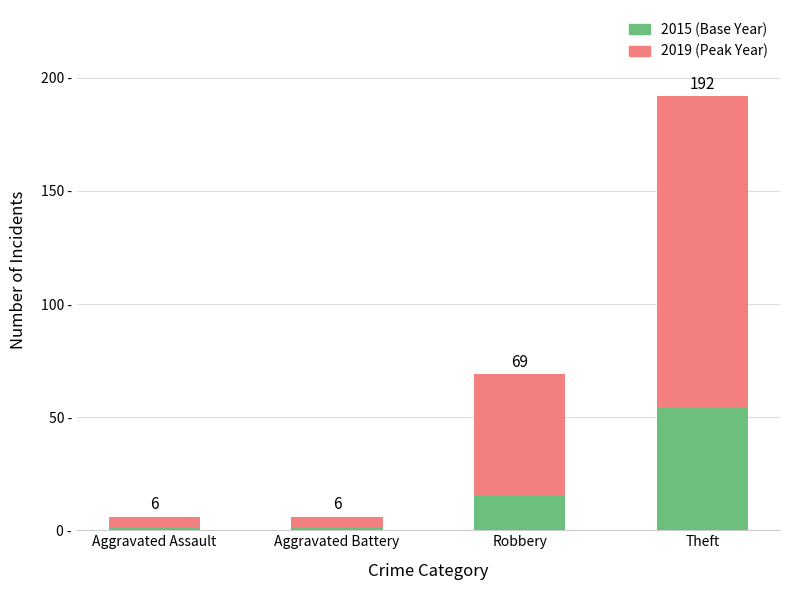

Where is 2015 (Base Year) nearest to the value 27?

Robbery